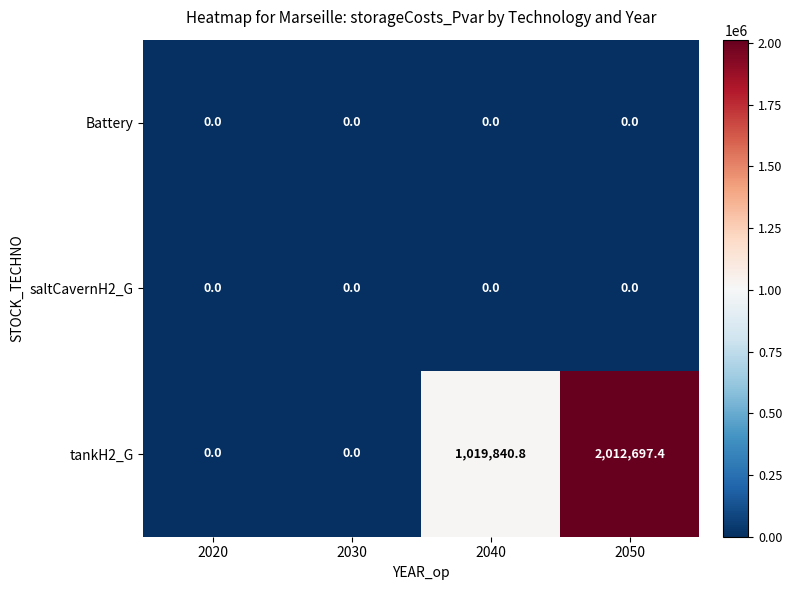

What is the greatest value displayed?

2012697.4